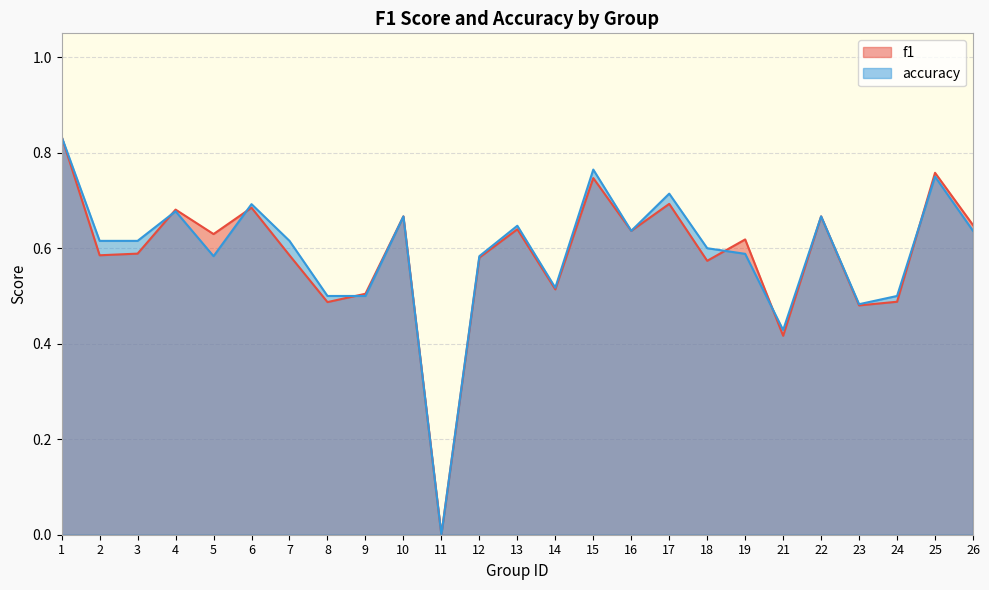

Is the value of accuracy at 5 greater than the value of f1 at 3?

No